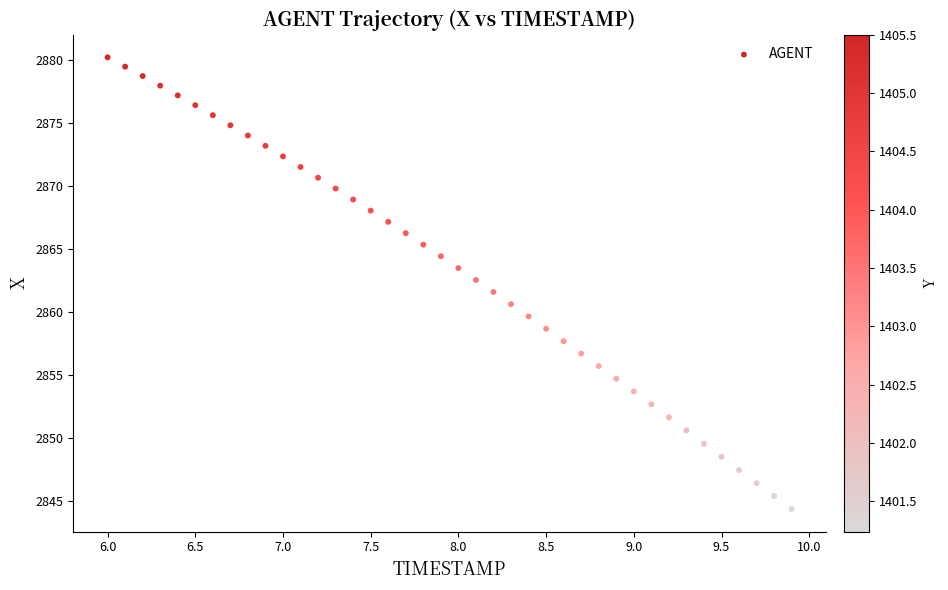

What is the range of Y values (max minus min)?

35.8